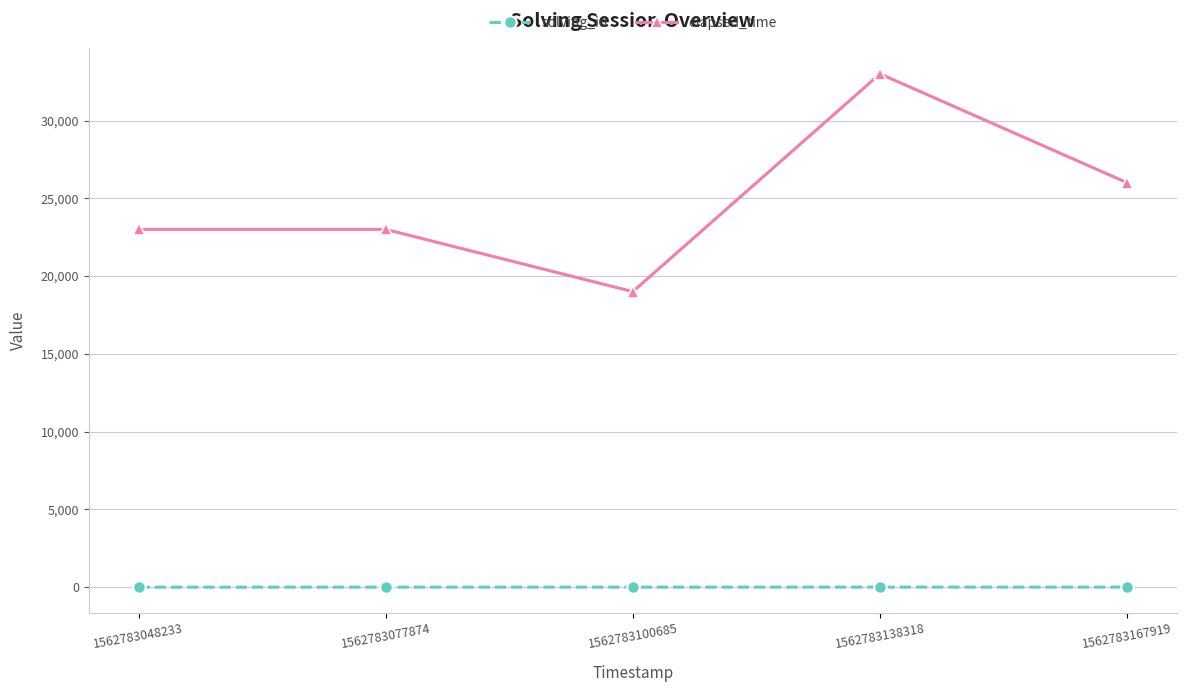

True or false: elapsed_time has more than 0 interior local peaks.

True